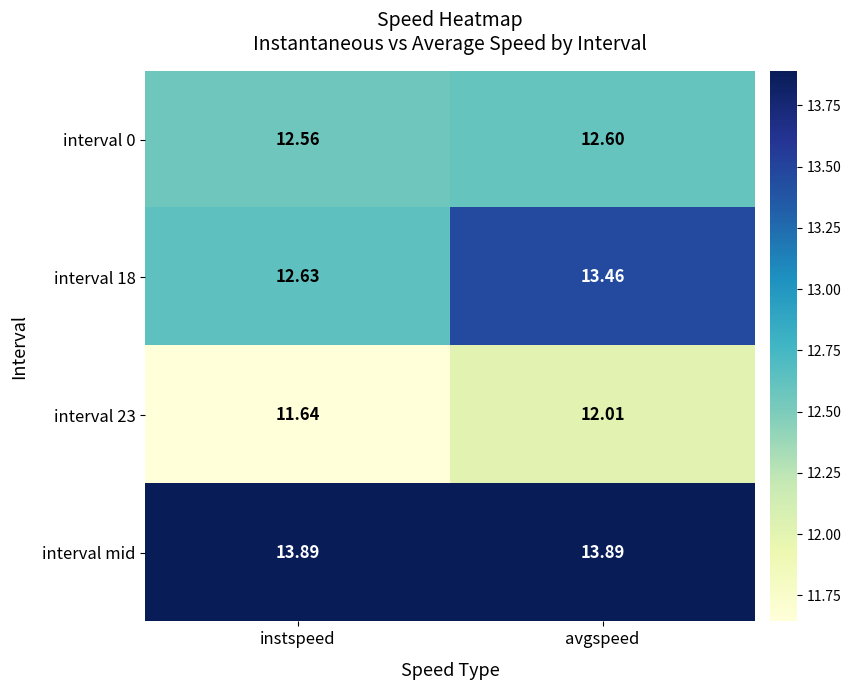

Where is interval 23 nearest to the value 11?

instspeed